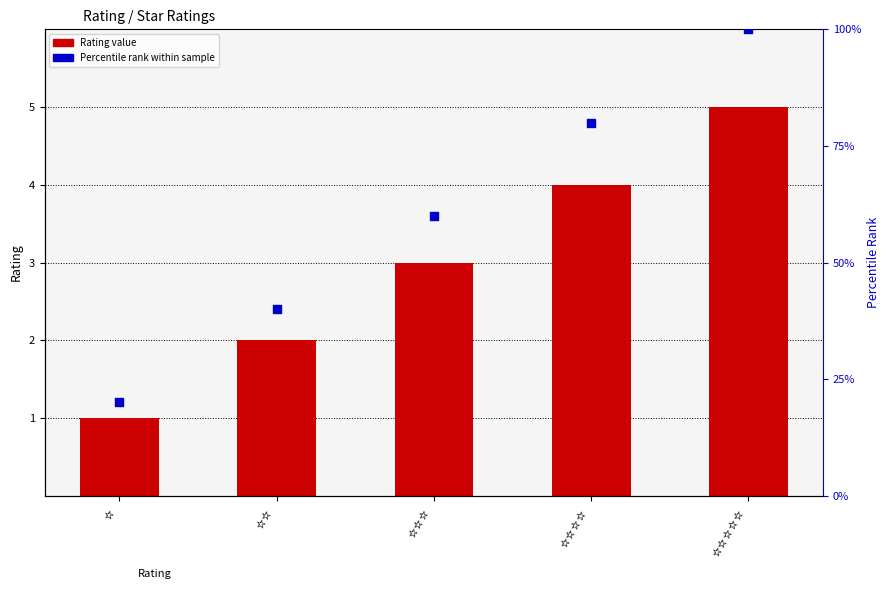

What is the total value across all series at ⭐⭐⭐?

63